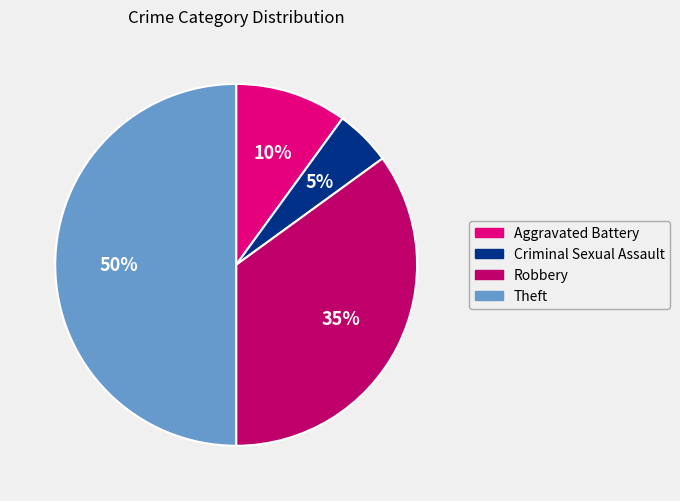

Does Aggravated Battery represent more than half of the total?

No